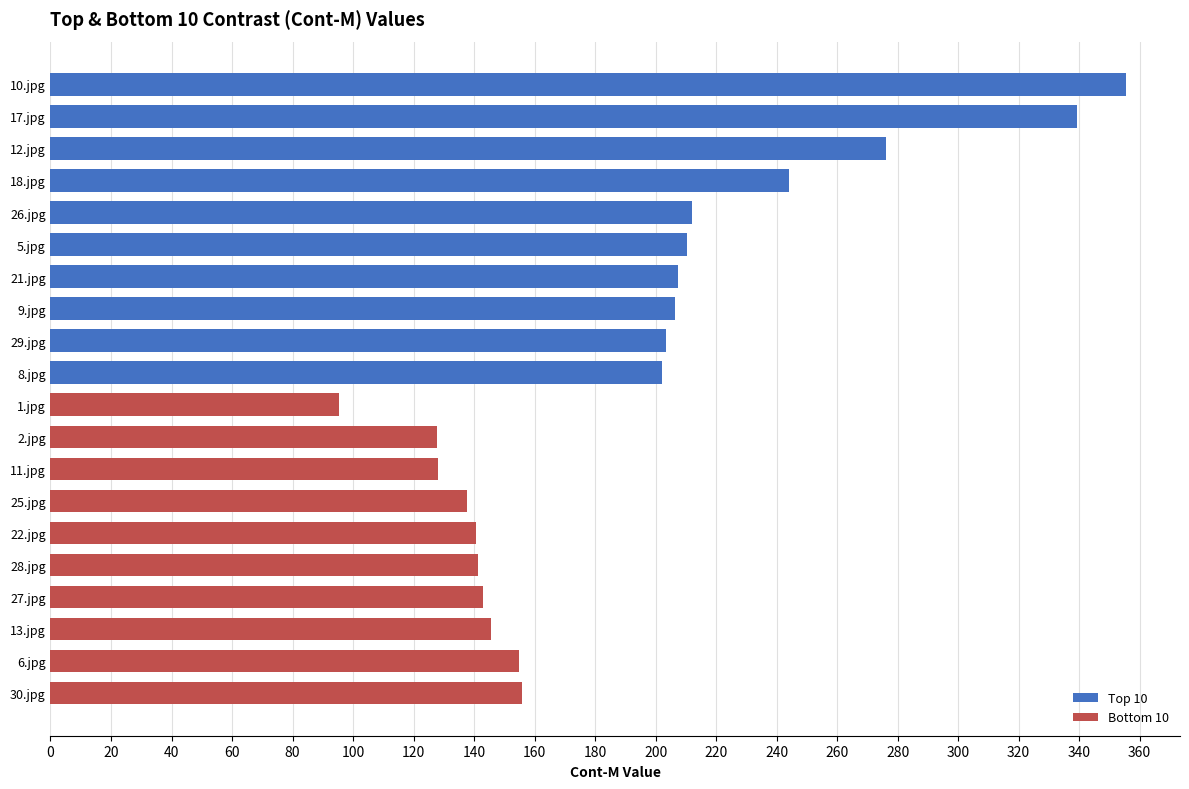

What is the difference between the maximum and minimum values in the Top 10 series?

153.3